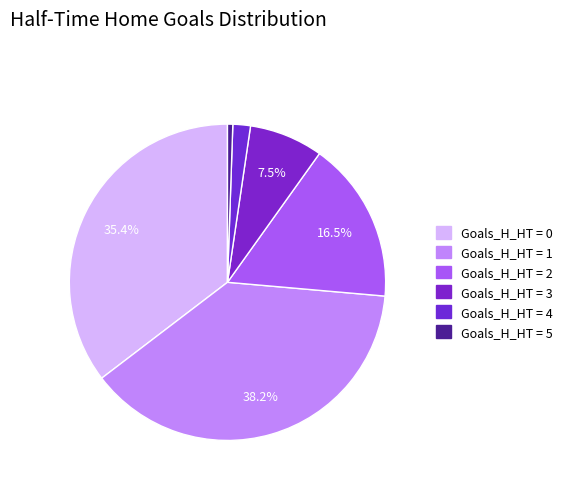

Does any single category account for the majority?

No